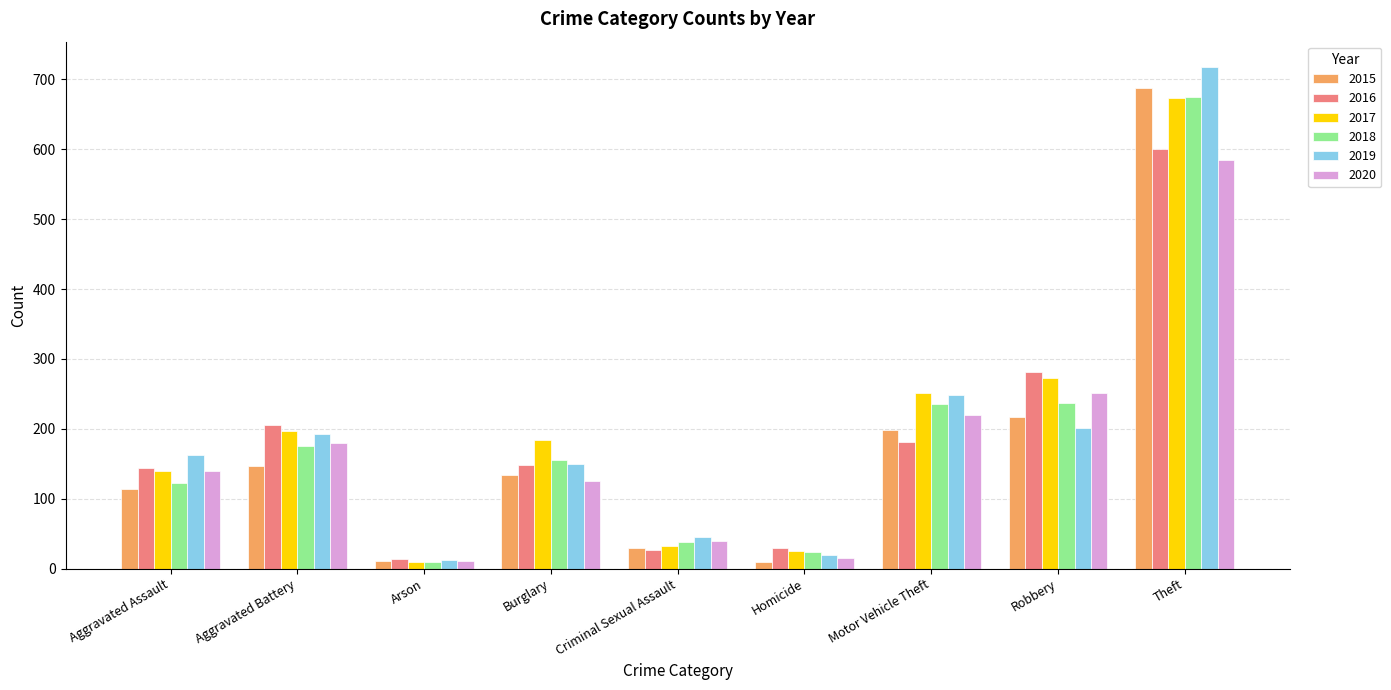

What is the difference between the maximum and minimum values in the 2018 series?

666